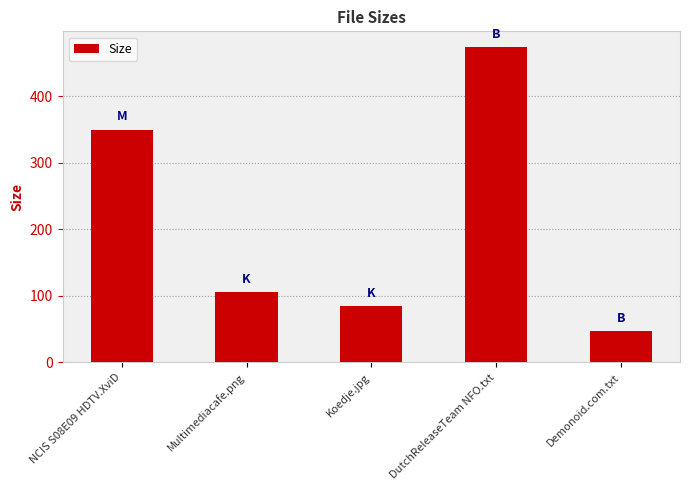

Reading left to right, list all the values displayed in this chart.

350.0	105.1	84.6	474.0	47.0